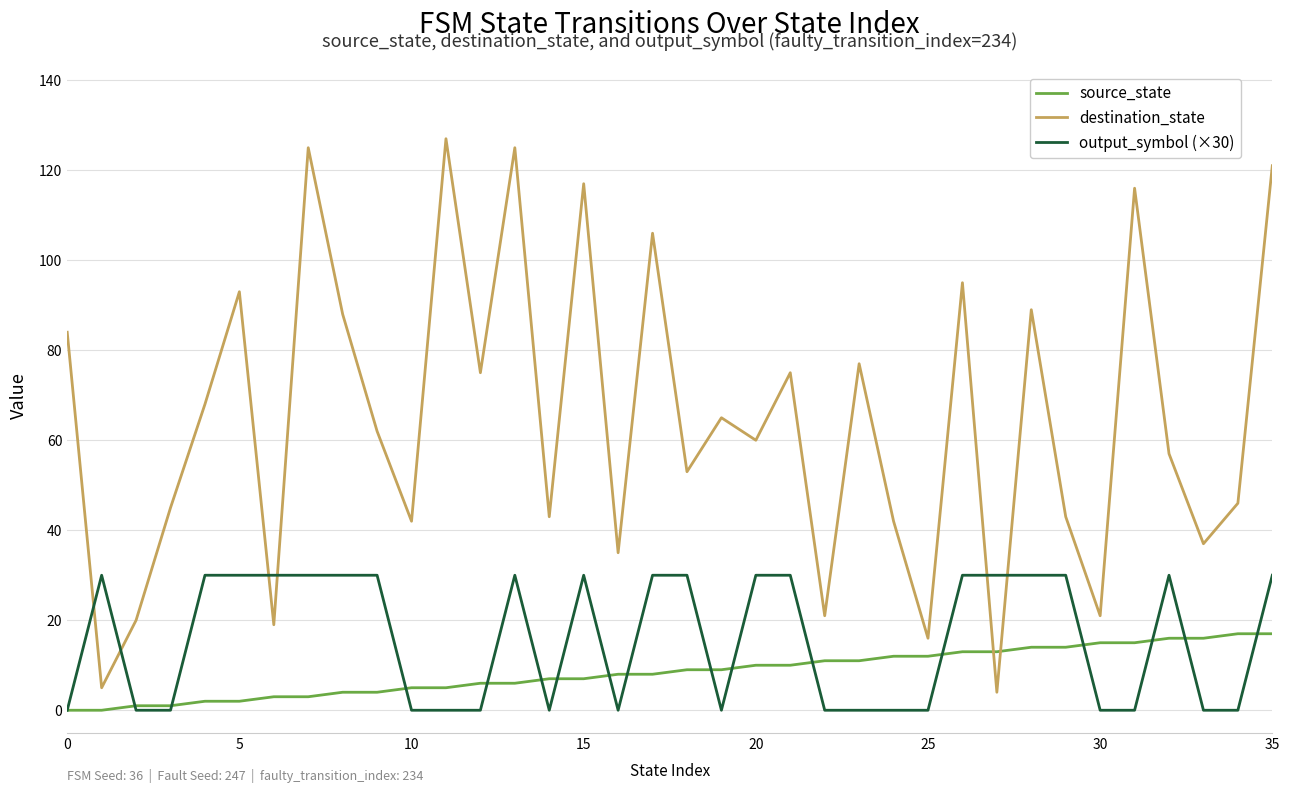

What is the greatest value displayed?

127